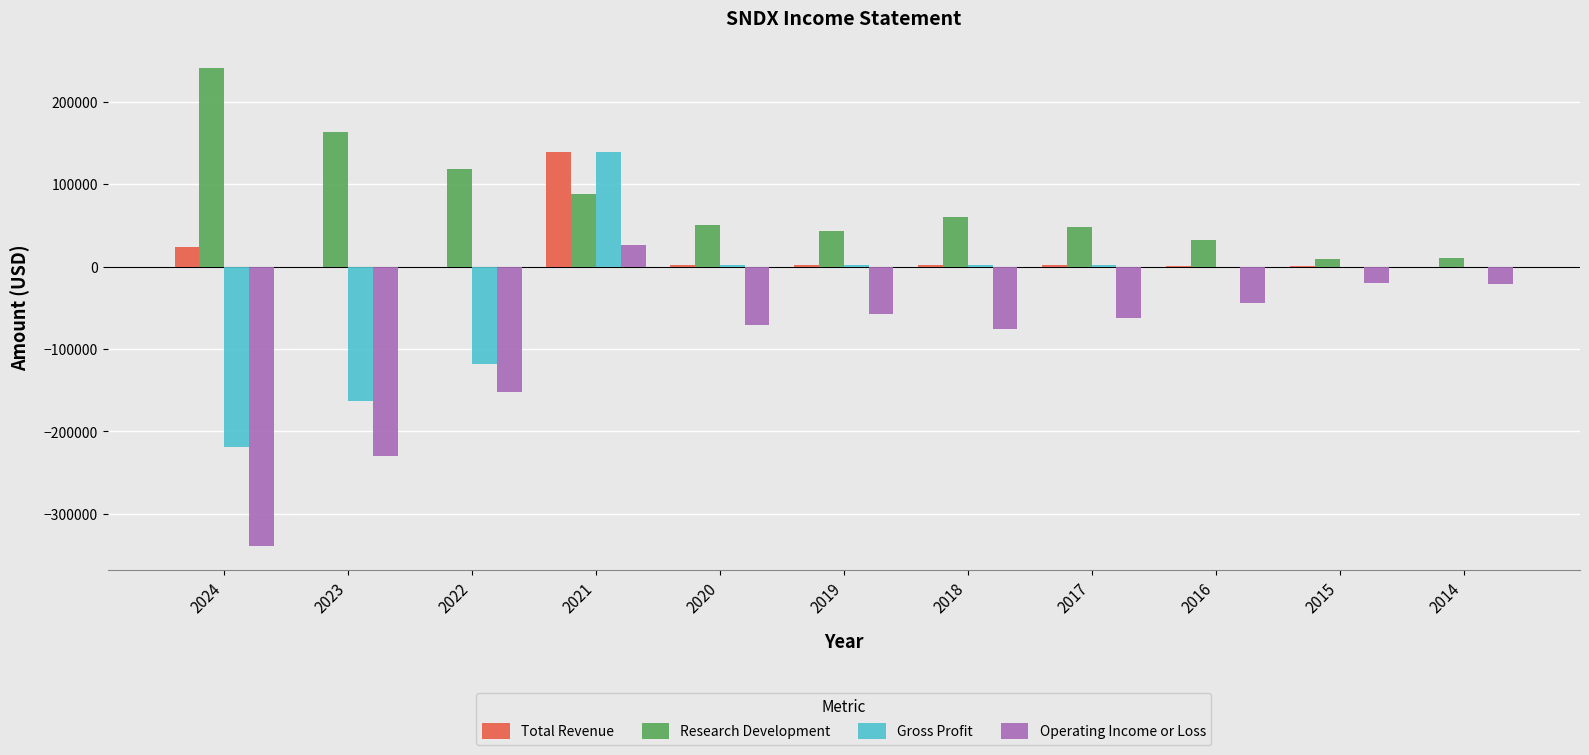

The value of Operating Income or Loss at 2023 is -230000. True or false?

True